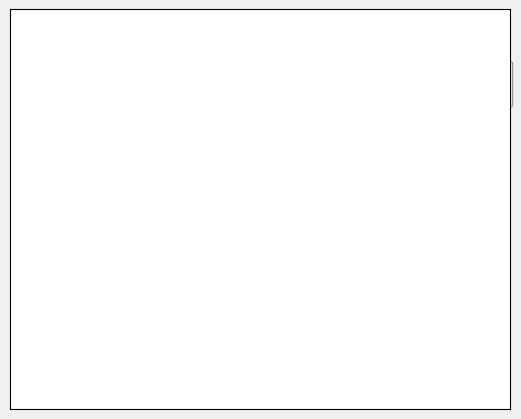

Does any single category account for the majority?

Yes